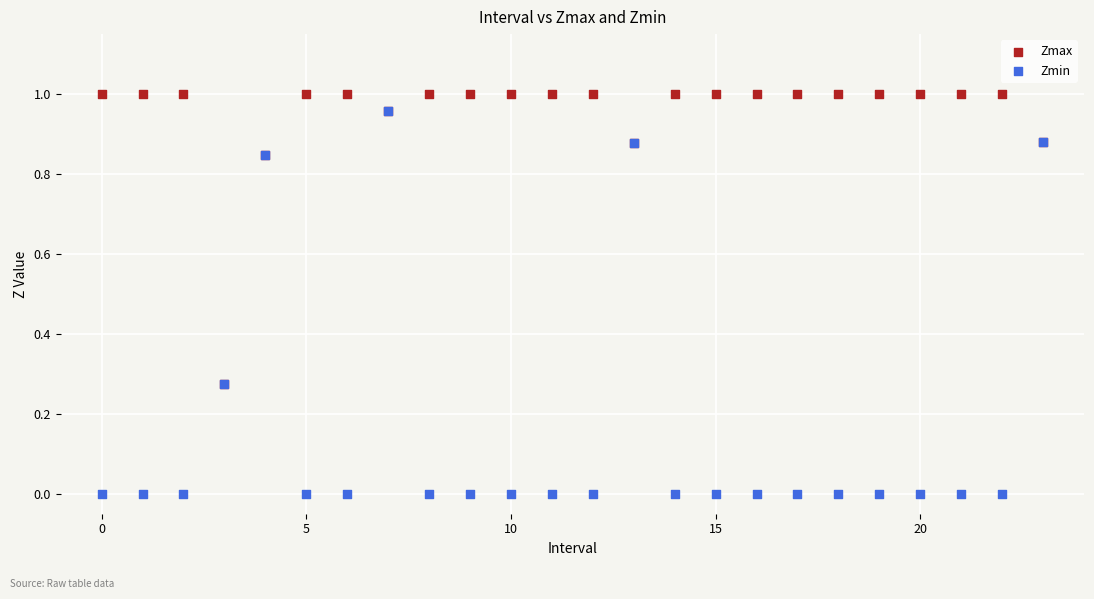

Which series reaches the maximum Y coordinate?

Zmax